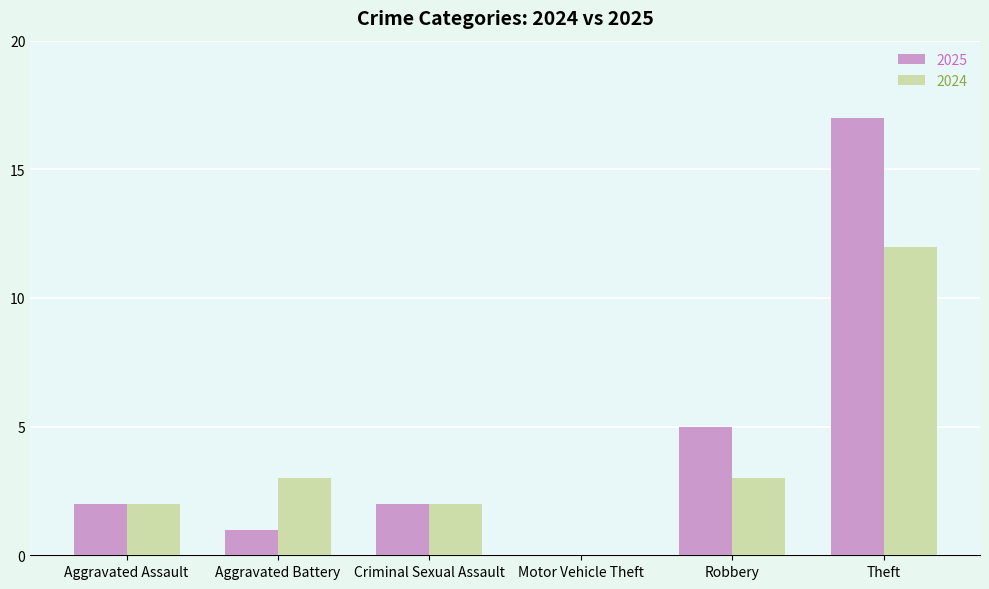

Are the bars grouped side by side (vs. stacked)?

Yes